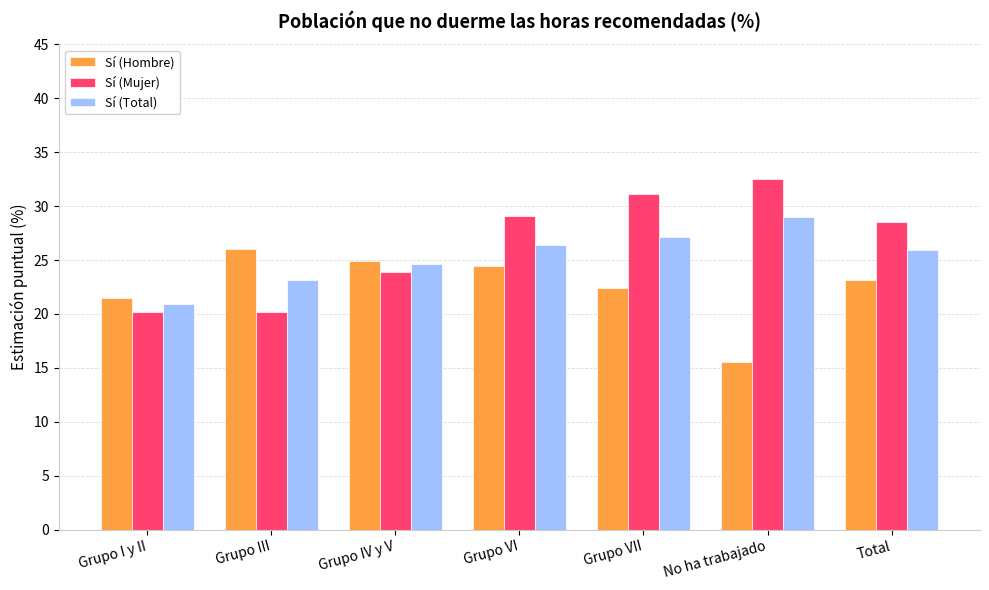

List the labels in order of Sí (Total) value, smallest first.

Grupo I y II, Grupo III, Grupo IV y V, Total, Grupo VI, Grupo VII, No ha trabajado